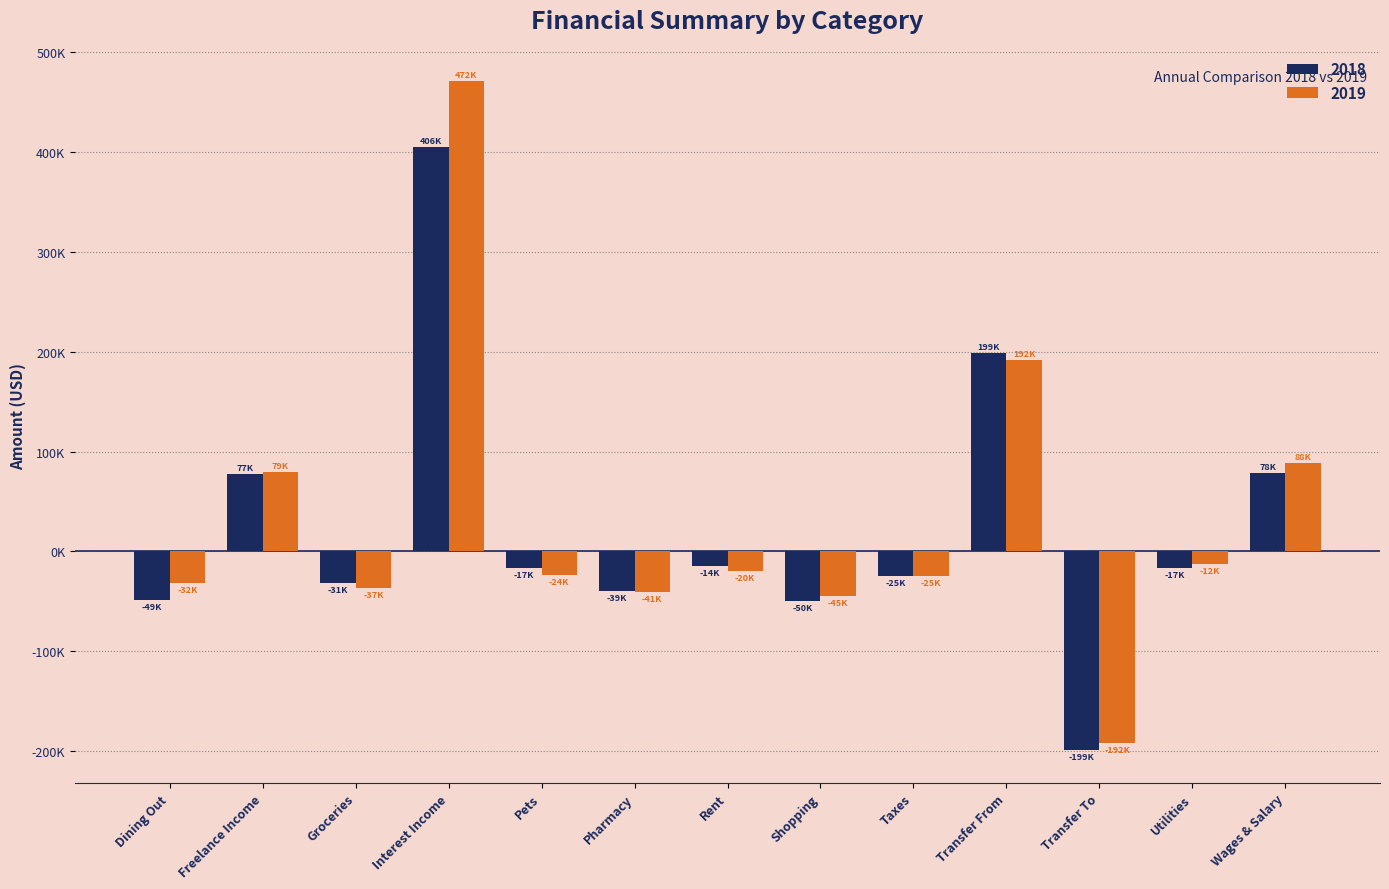

Is the value of 2019 at Rent greater than the value of 2018 at Transfer From?

No